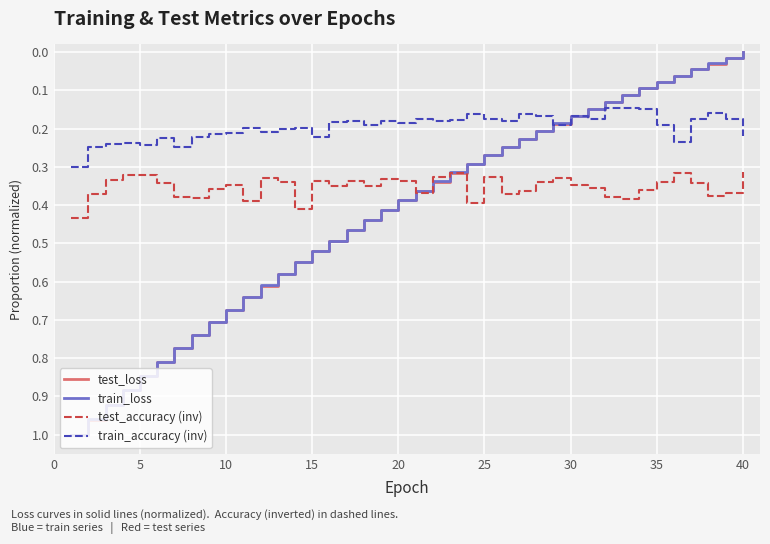

Which series has the widest spread of values?

test_loss